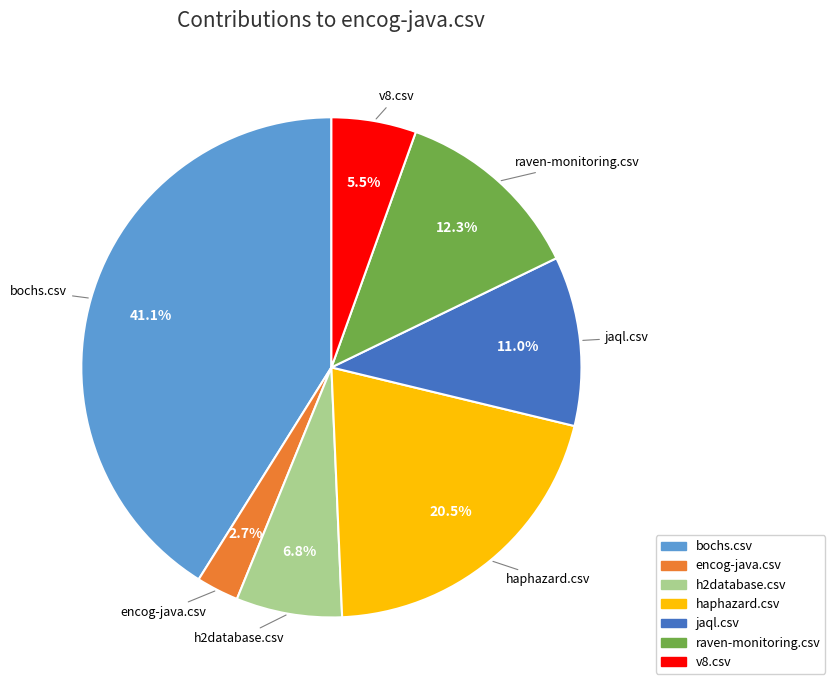

To the nearest percent, what is the combined percentage of haphazard.csv and encog-java.csv?

23%